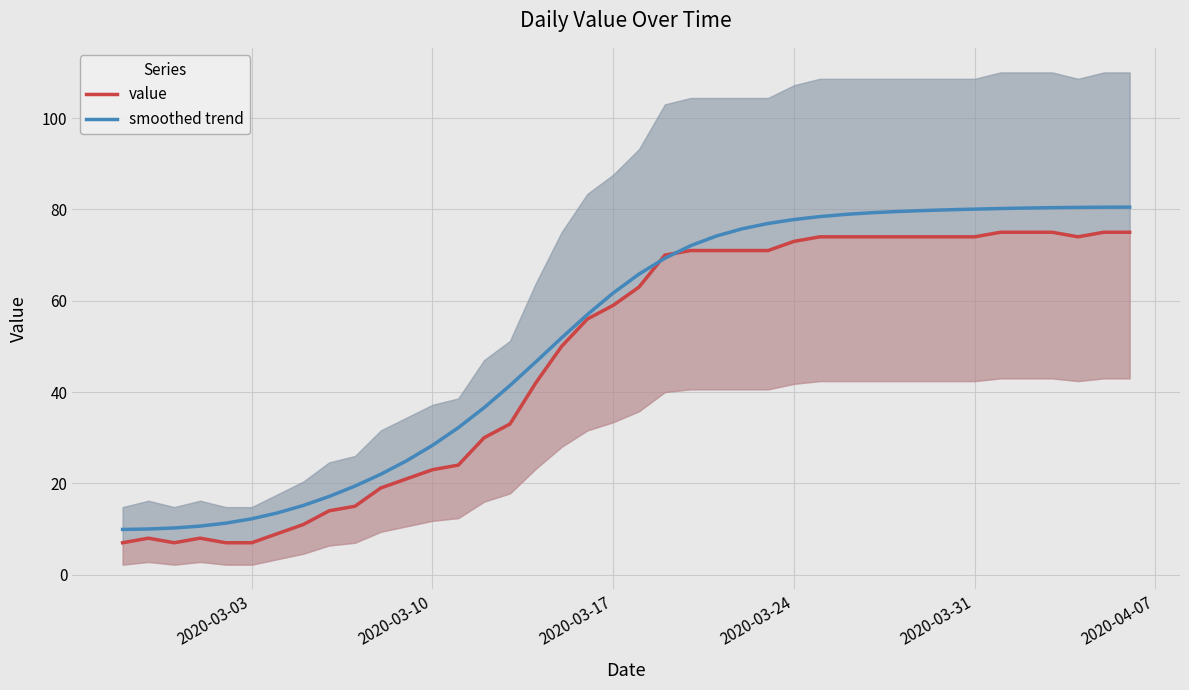

Is it true that smoothed trend equals 41.0 at 2020-03-24?

False